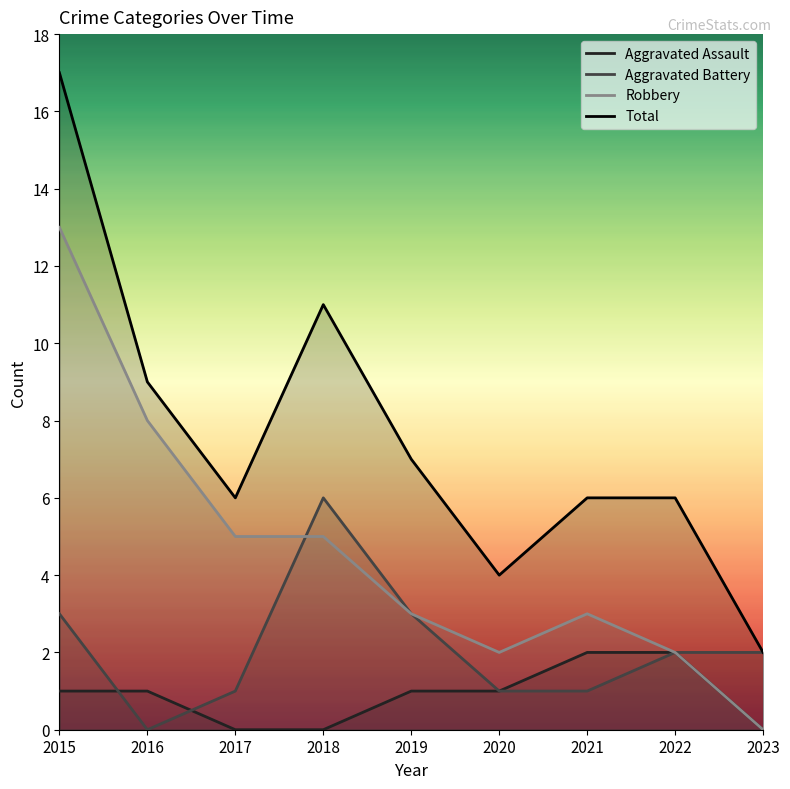

How many values in Robbery are above zero?

8